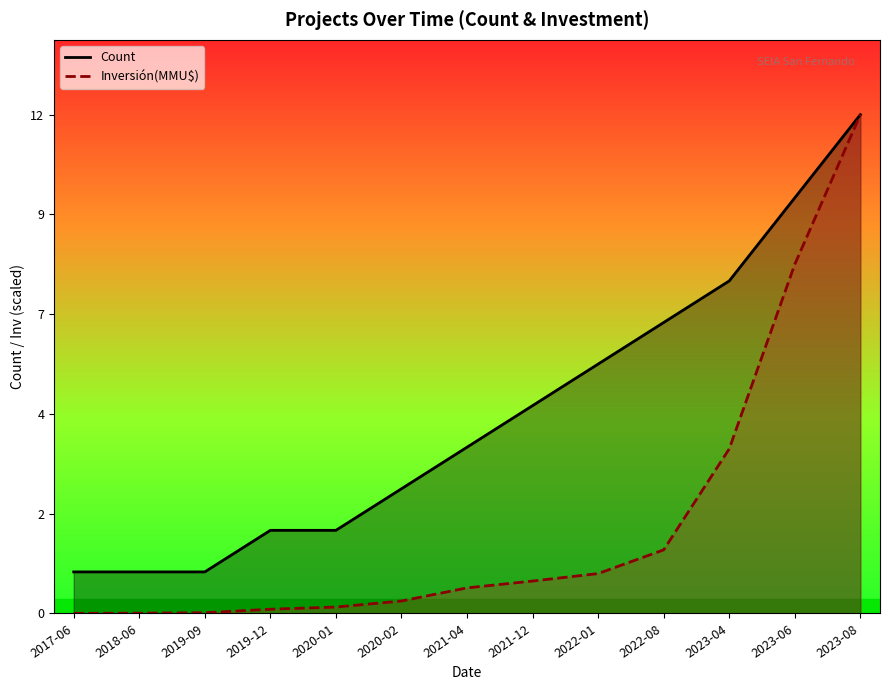

Which series has the widest spread of values?

Inversión(MMU$)